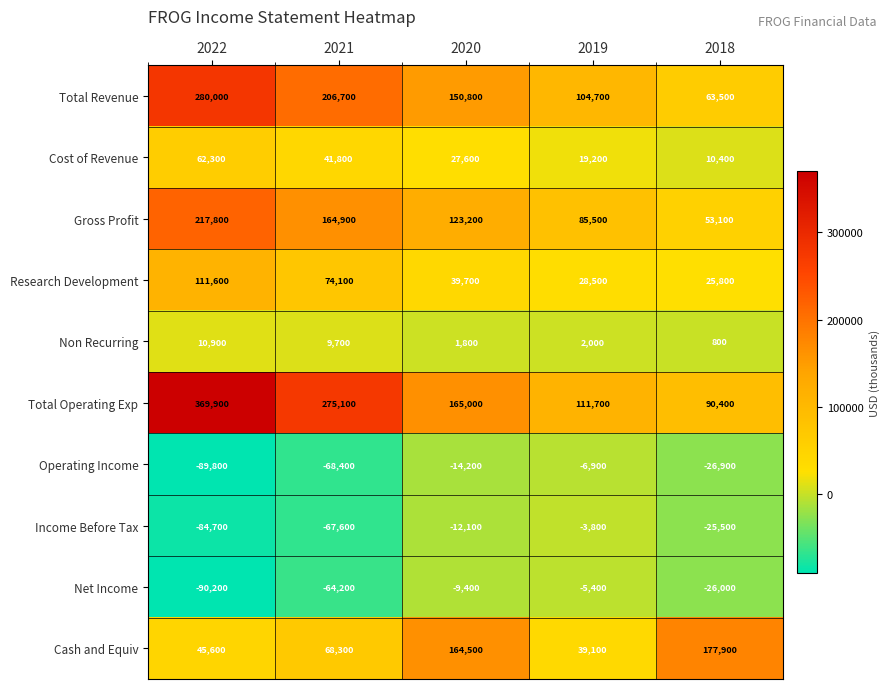

How many series are shown in this chart?

10